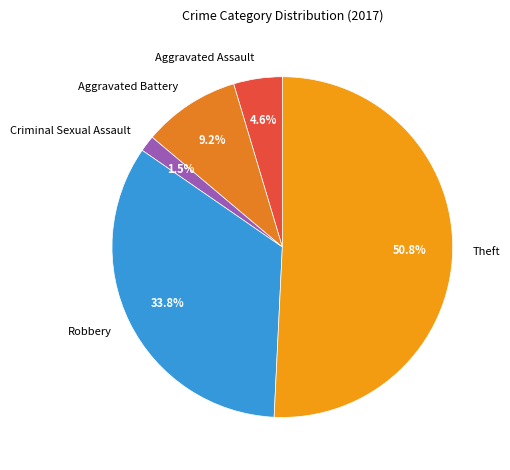

Count the number of slices in the pie.

5